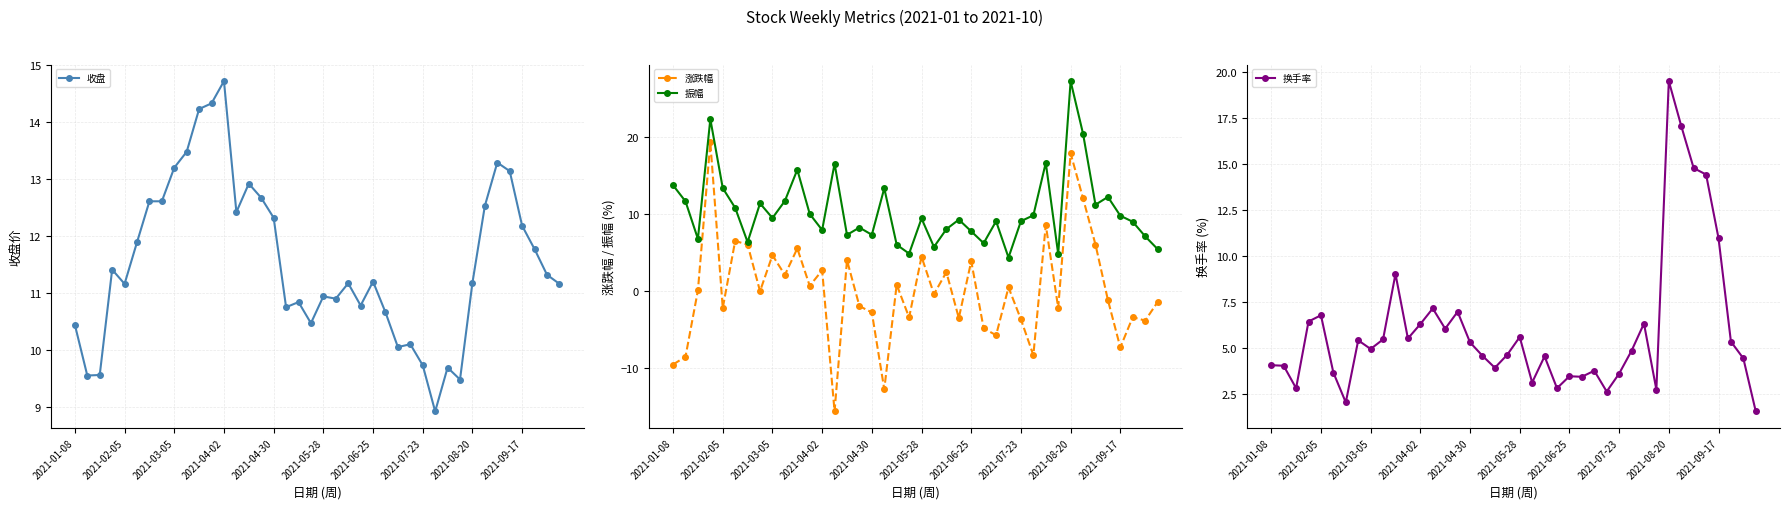

What is the maximum value for 收盘?

14.7